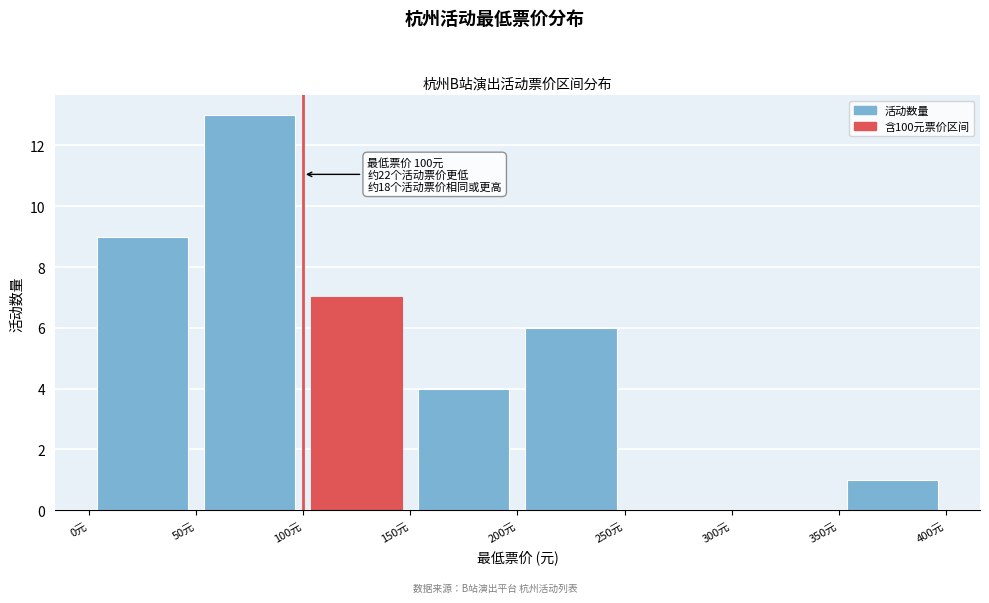

Which range on the x-axis has the tallest bar?

50 to 100